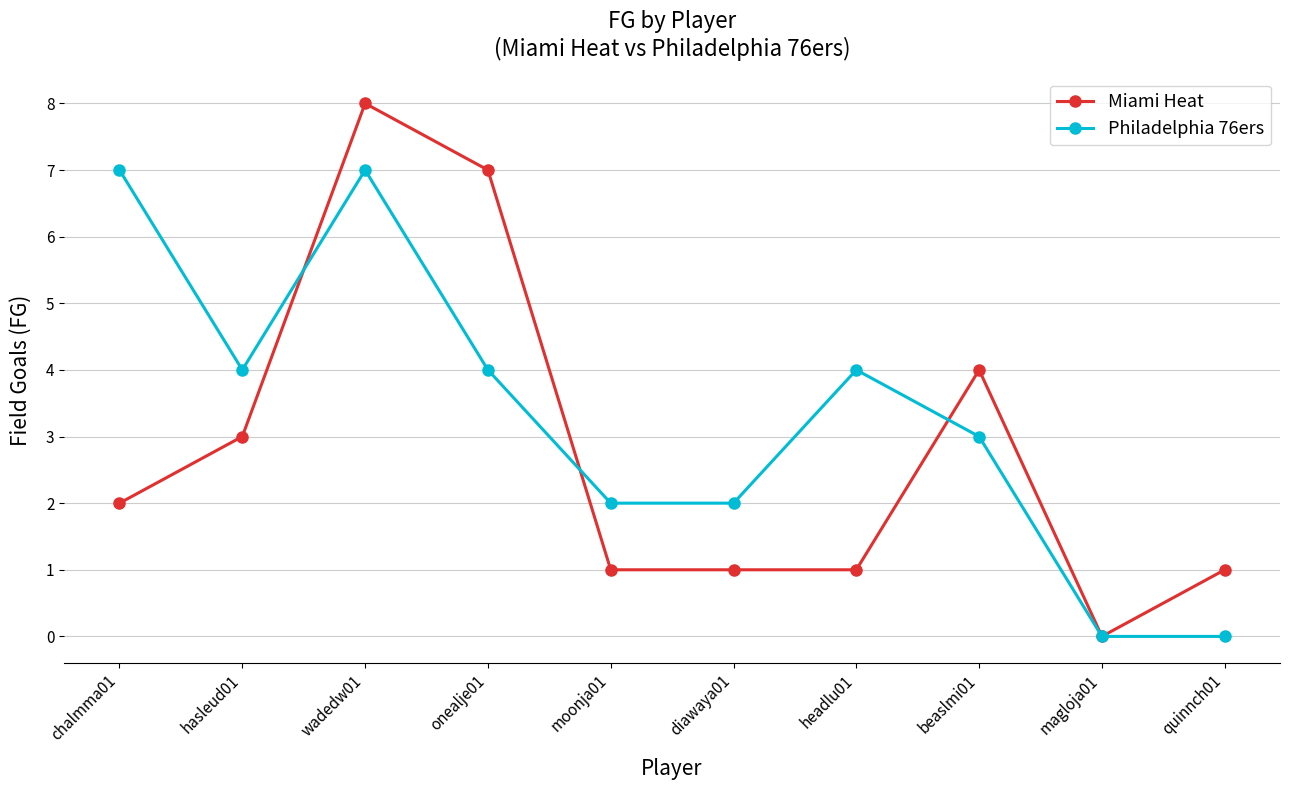

True or false: Miami Heat and Philadelphia 76ers intersect in this chart.

True